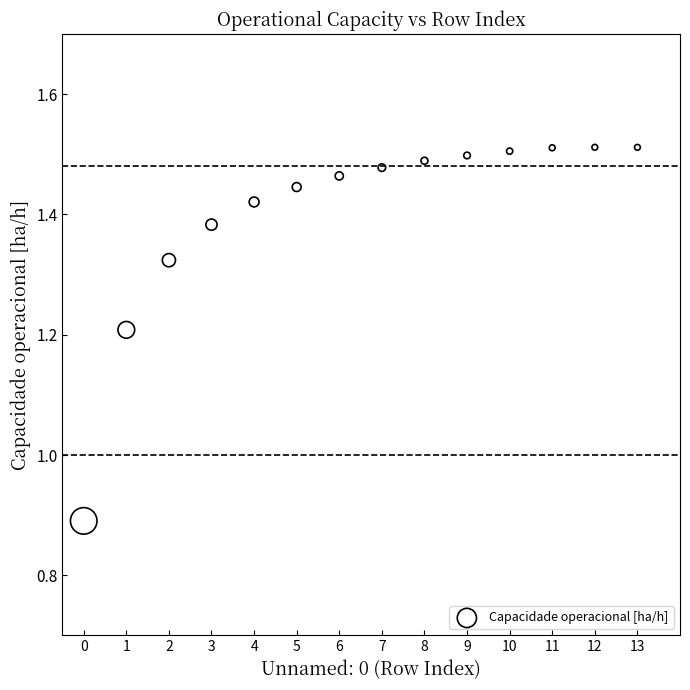

What Y value in the scatter plot is closest to 1?

0.9